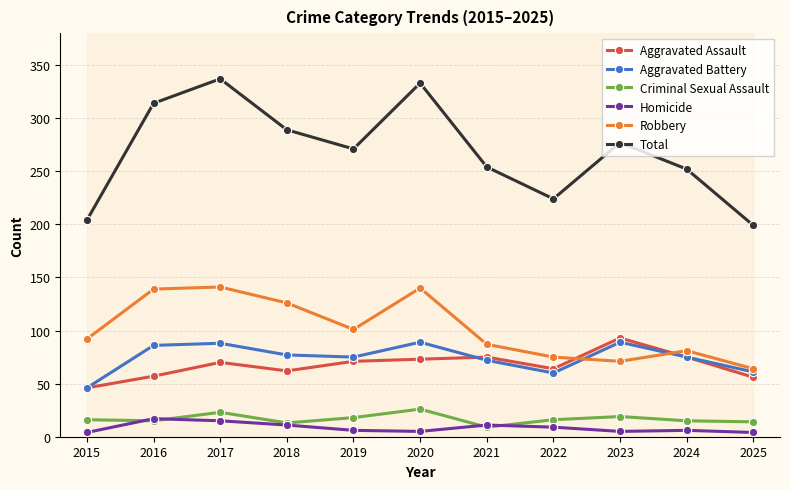

What is the average value of the Aggravated Battery series?

74